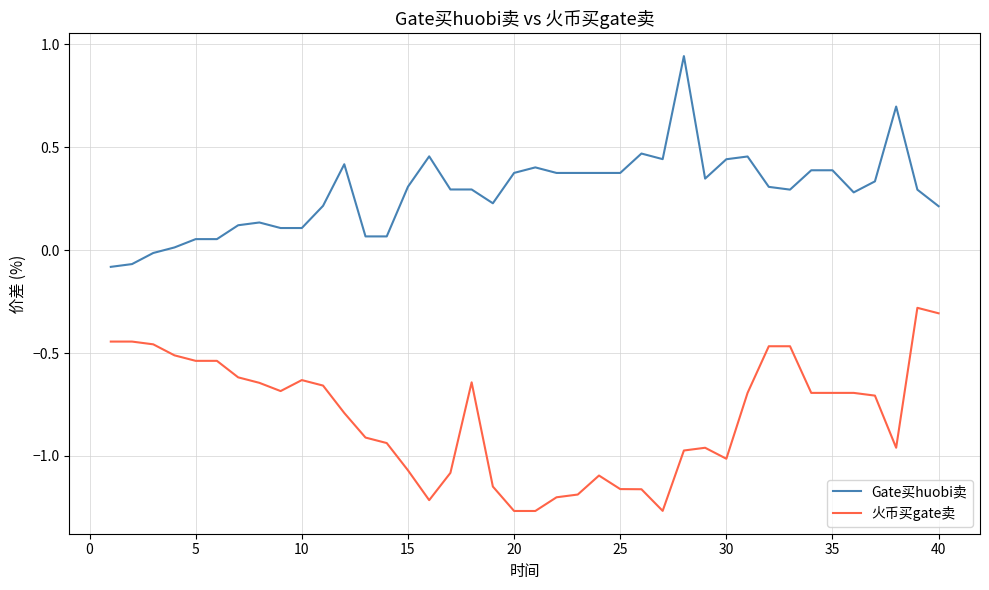

True or false: Gate买huobi卖 and 火币买gate卖 intersect in this chart.

False